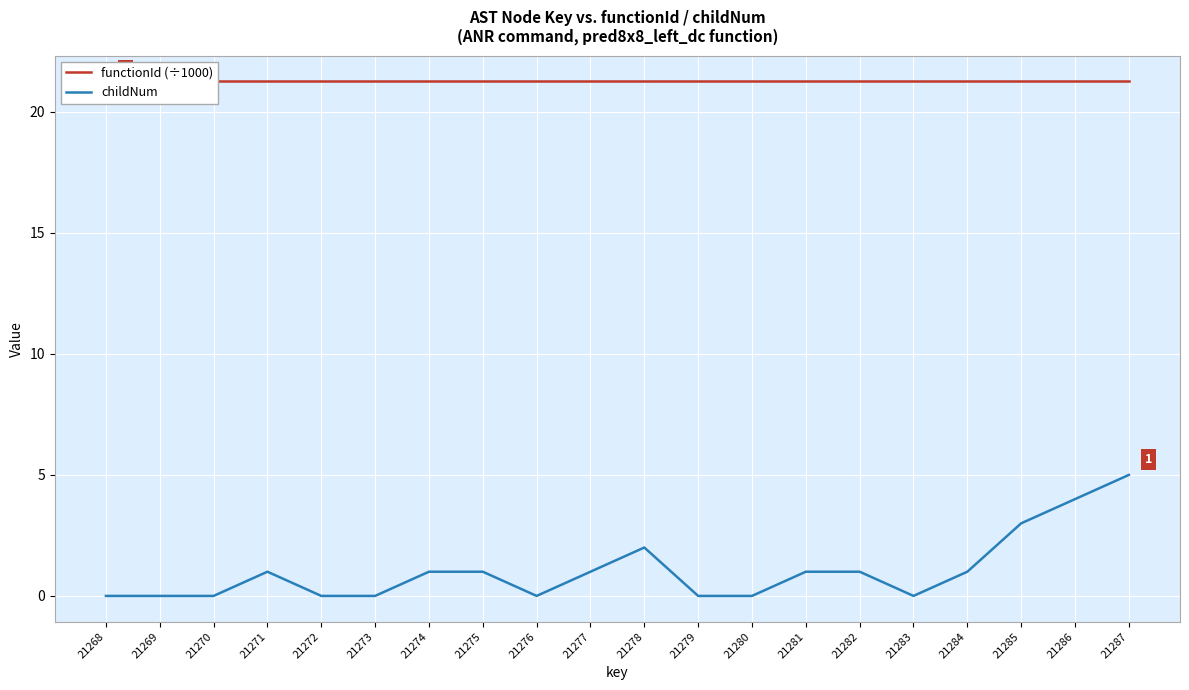

Where is functionId (÷1000) nearest to the value 21?

21268